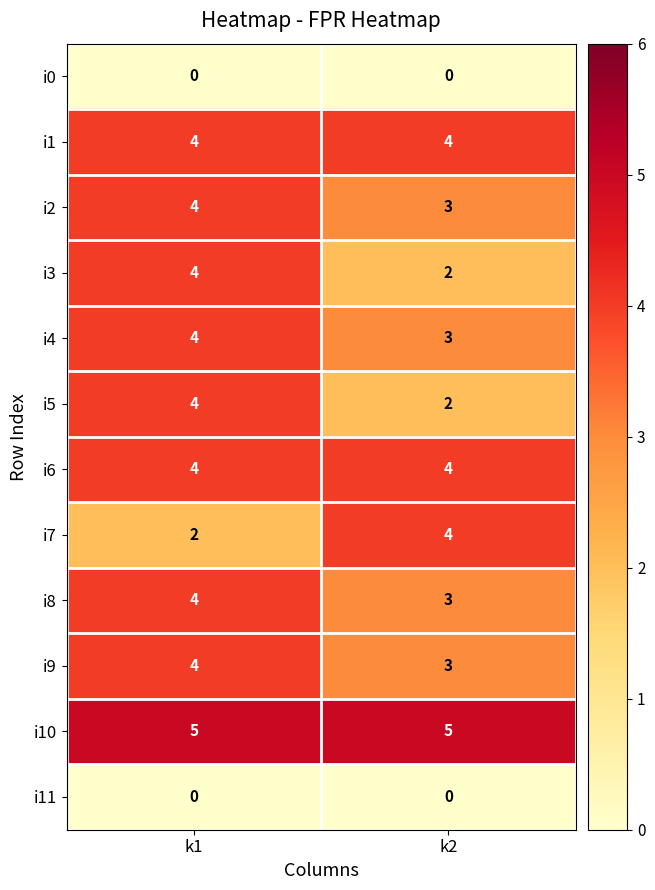

How many data points does each series have?

2